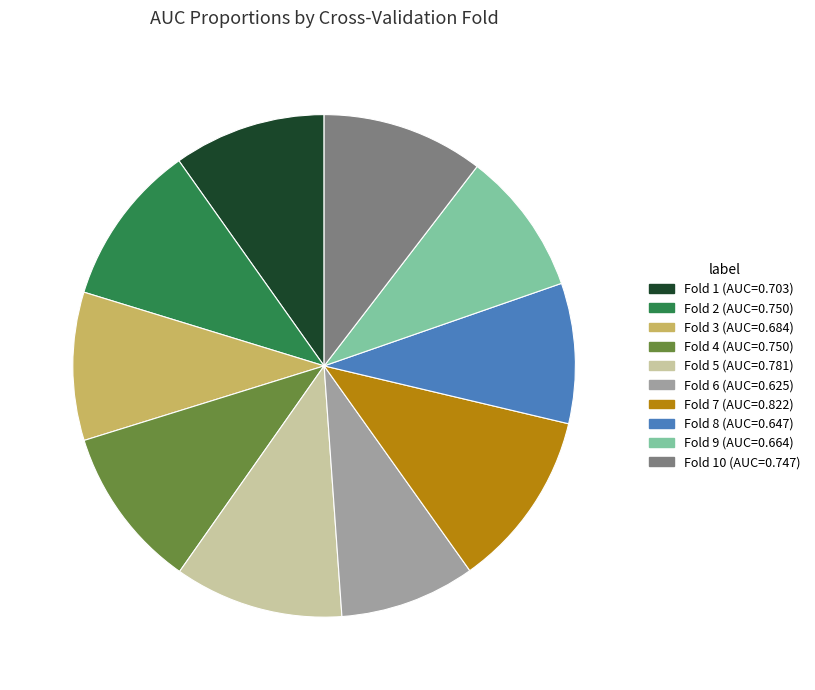

Is there any slice that represents more than half of the pie?

No